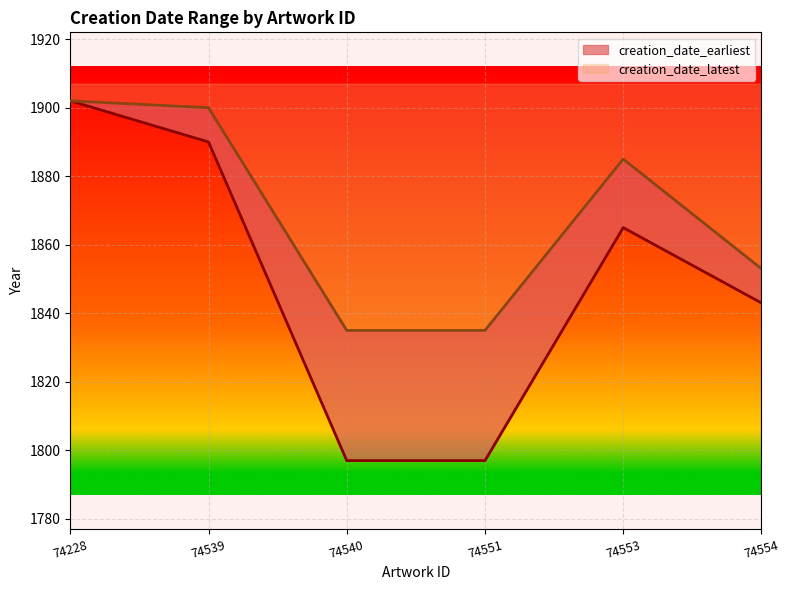

What is the value of the creation_date_latest point at the 1st from the left?

1902